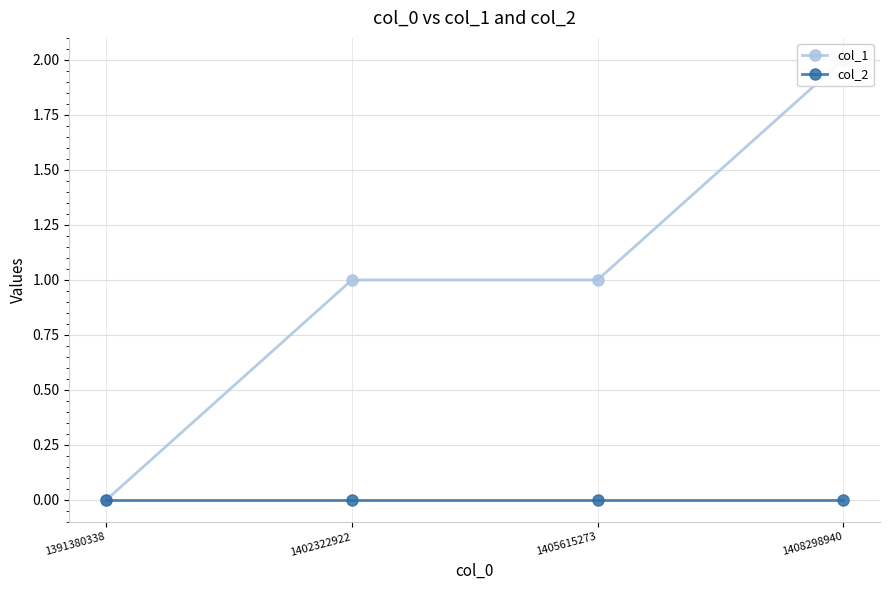

What is the value of the col_1 point at the 4th from the left?

2